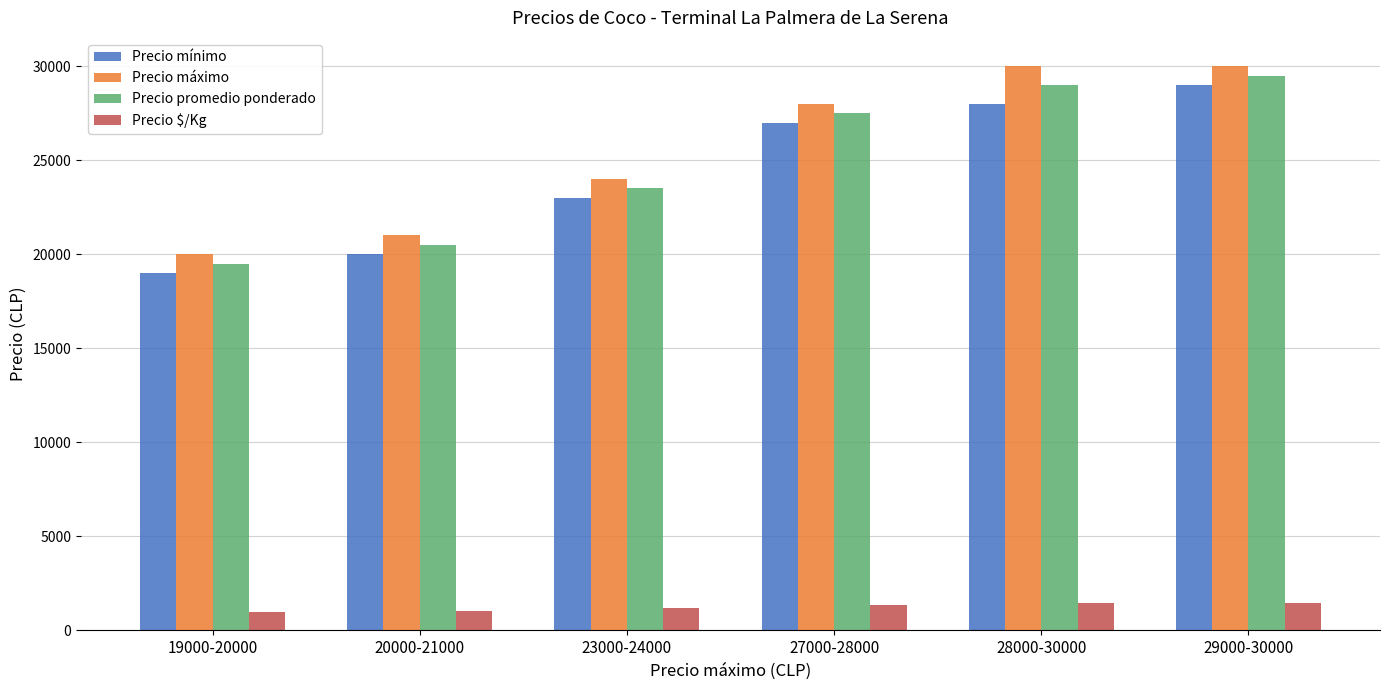

At which label is Precio mínimo closest to 24000?

23000-24000